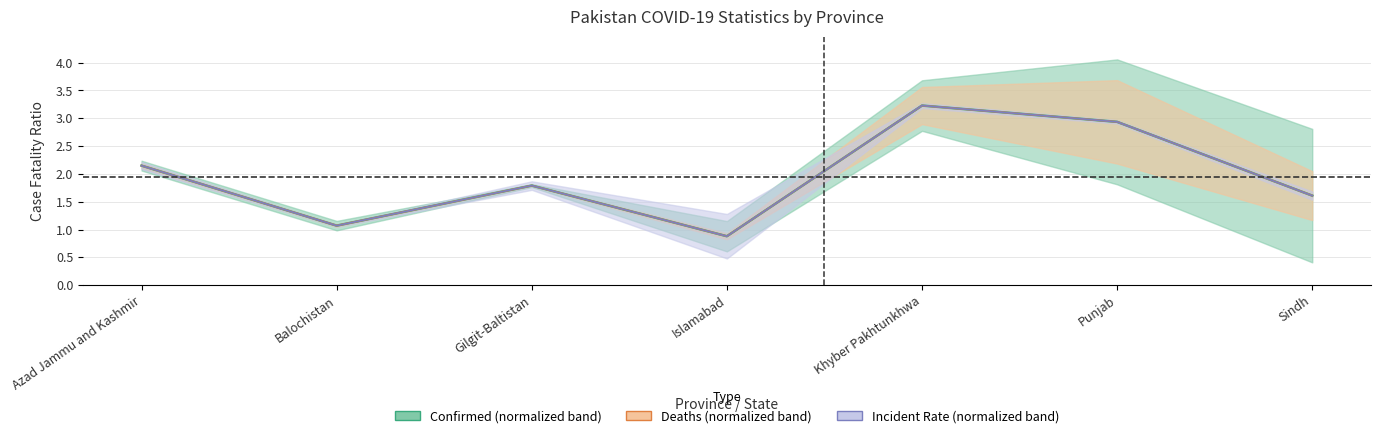

The chart shows a value of 2.9 at Punjab. True or false?

True